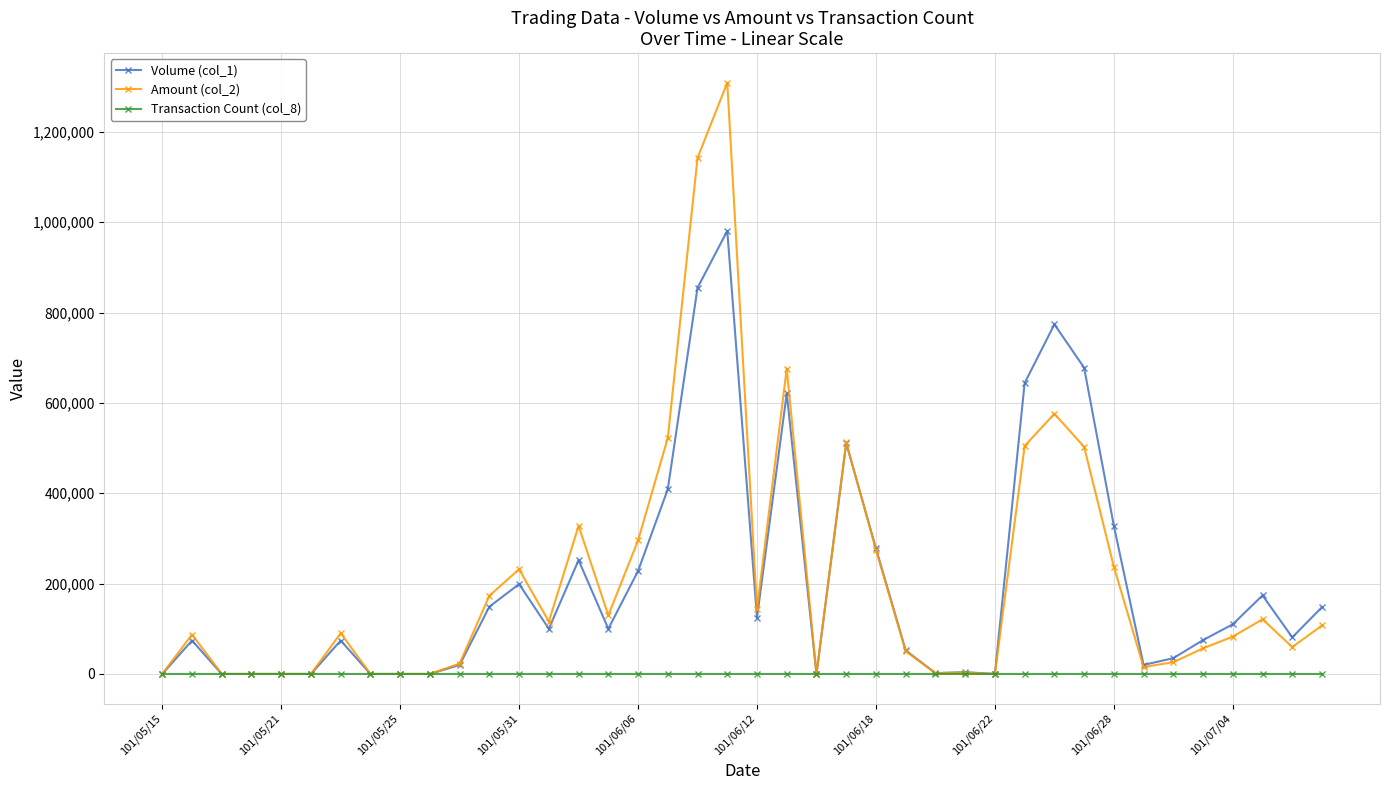

List the series in order of their peak value, lowest first.

Transaction Count (col_8), Volume (col_1), Amount (col_2)